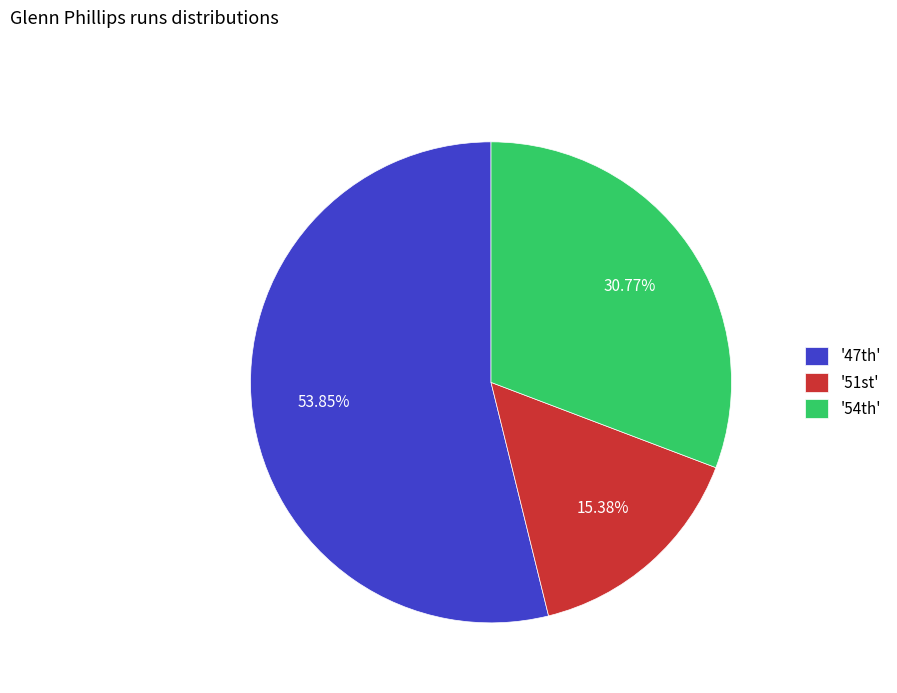

How many segments does this pie chart have?

3